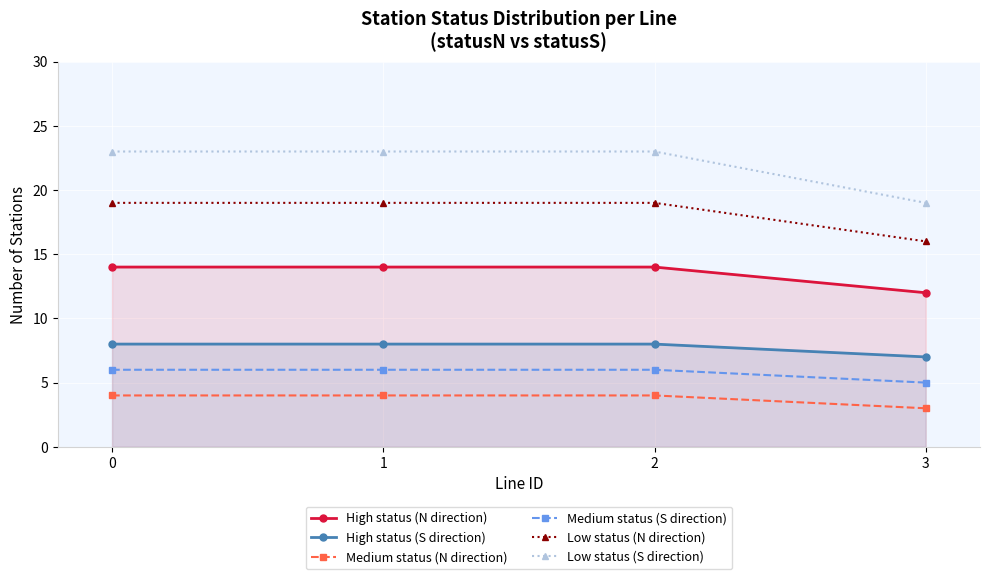

What is the value of the High status (S direction) point at the 1st from the left?

8